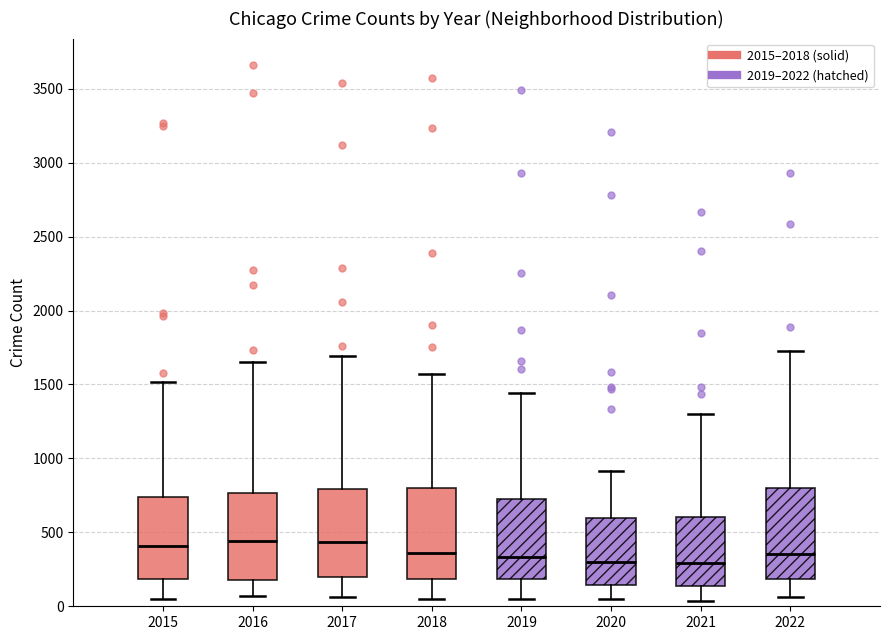

Reading left to right, transcribe this box plot: for each box, give where its median line is, the range the box spans, and where its two whiskers end, as read against the y-axis. The values are not printed on the chart, so give them approximately, as read against the axis.

2015: median 400, box 200 to 750, whiskers 50 to 1500
2016: median 450, box 150 to 750, whiskers 50 to 1650
2017: median 450, box 200 to 800, whiskers 50 to 1700
2018: median 350, box 200 to 800, whiskers 50 to 1550
2019: median 350, box 200 to 750, whiskers 50 to 1450
2020: median 300, box 150 to 600, whiskers 50 to 900
2021: median 300, box 150 to 600, whiskers 50 to 1300
2022: median 350, box 200 to 800, whiskers 50 to 1750